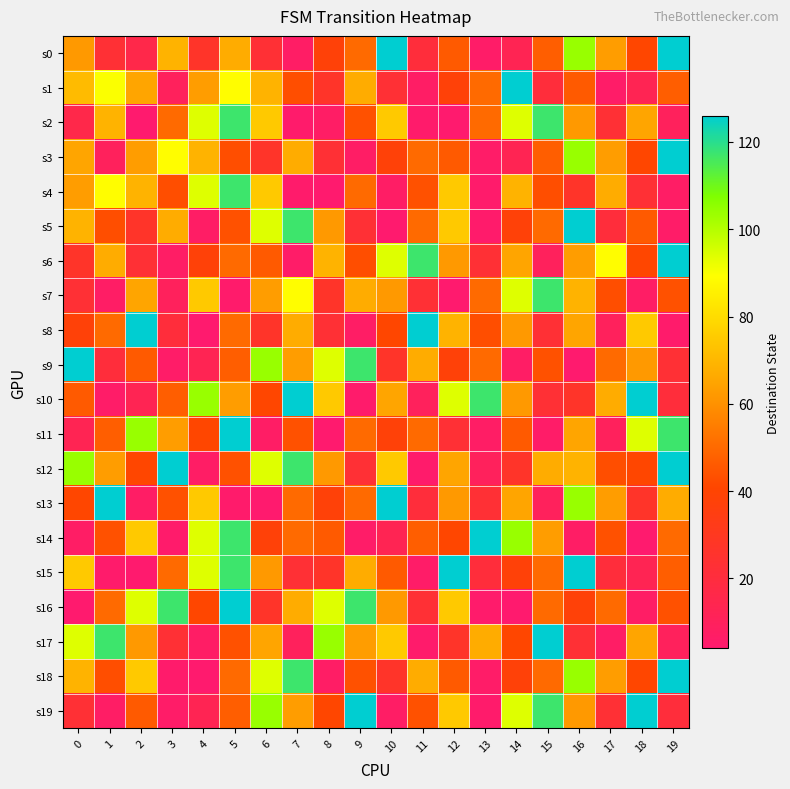

Between 6 and 10, which series saw the biggest shift?

s13